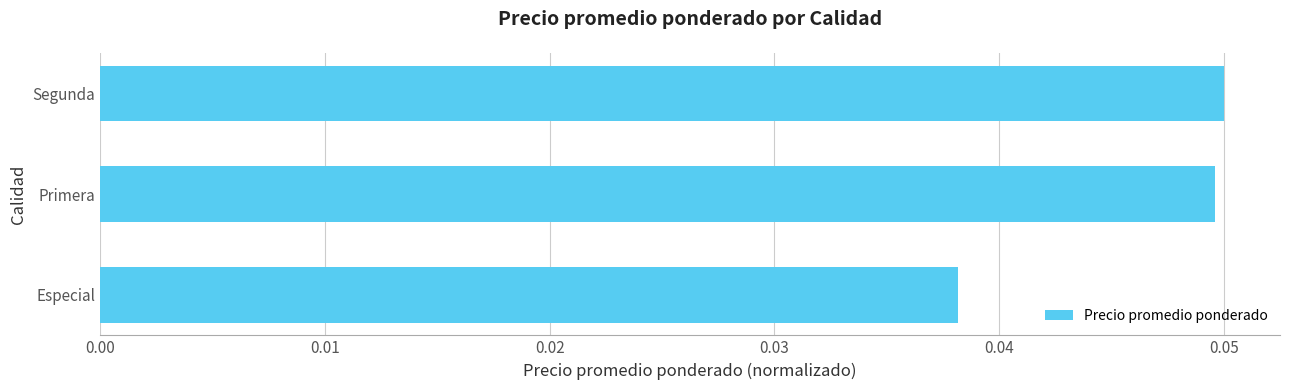

Between Primera and Especial, which is larger?

Primera